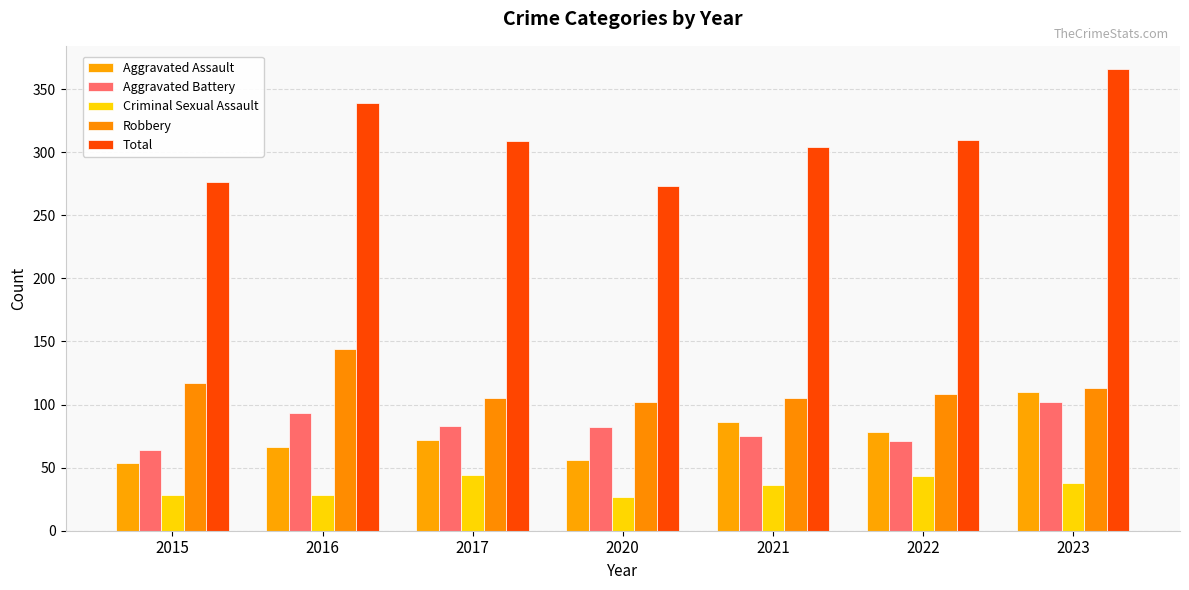

Count the number of categories in the chart.

7